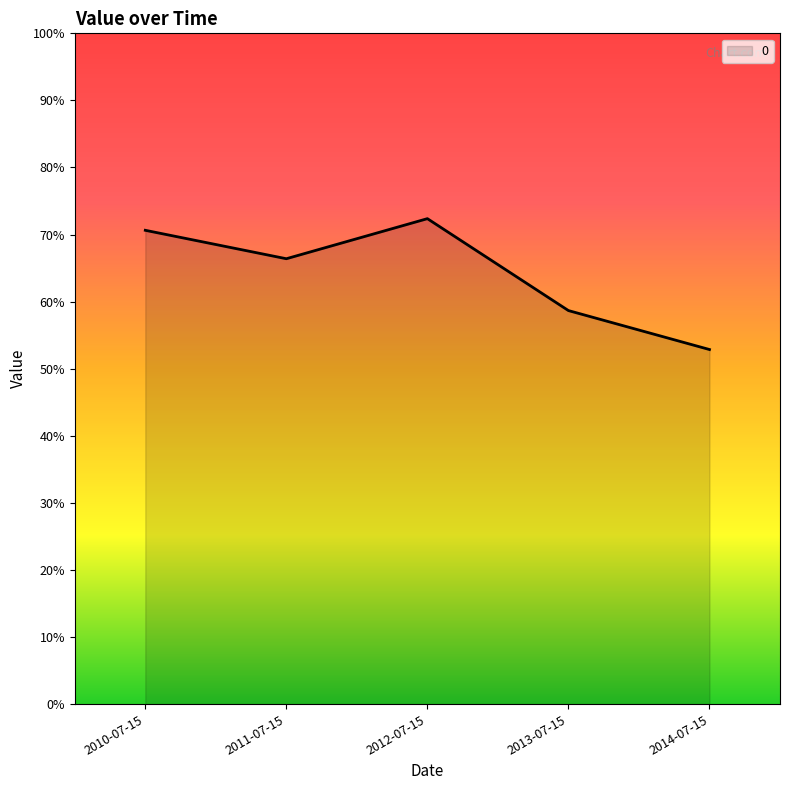

Does the chart have visible grid lines?

No